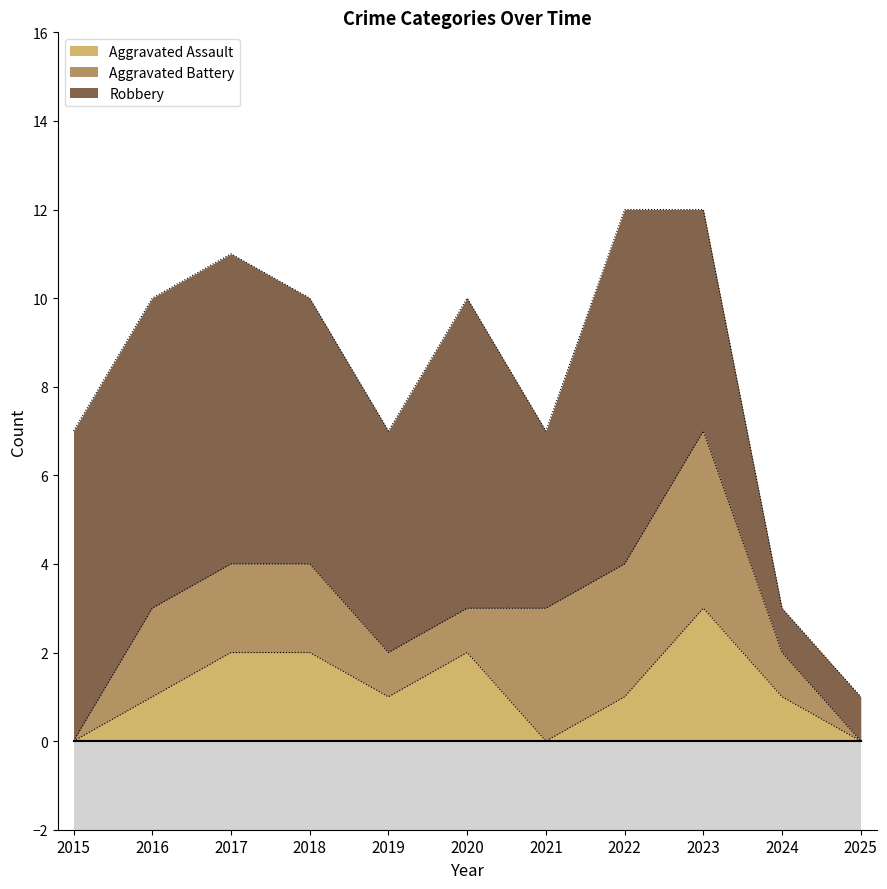

Between 2016 and 2017, which is larger?

2017